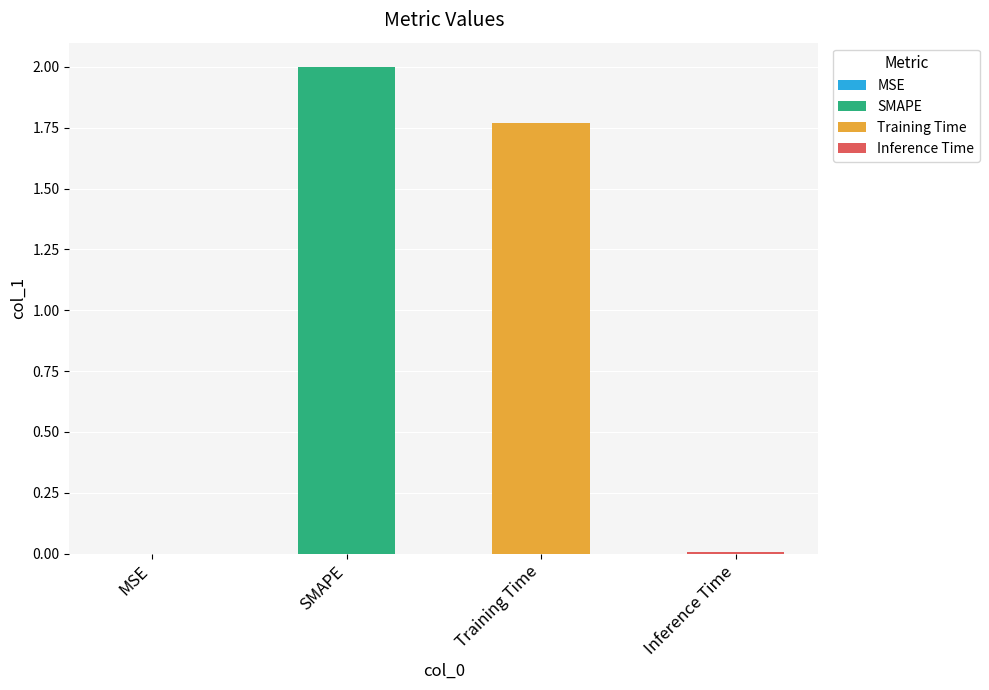

What is the change in value from MSE to SMAPE?

+2.0